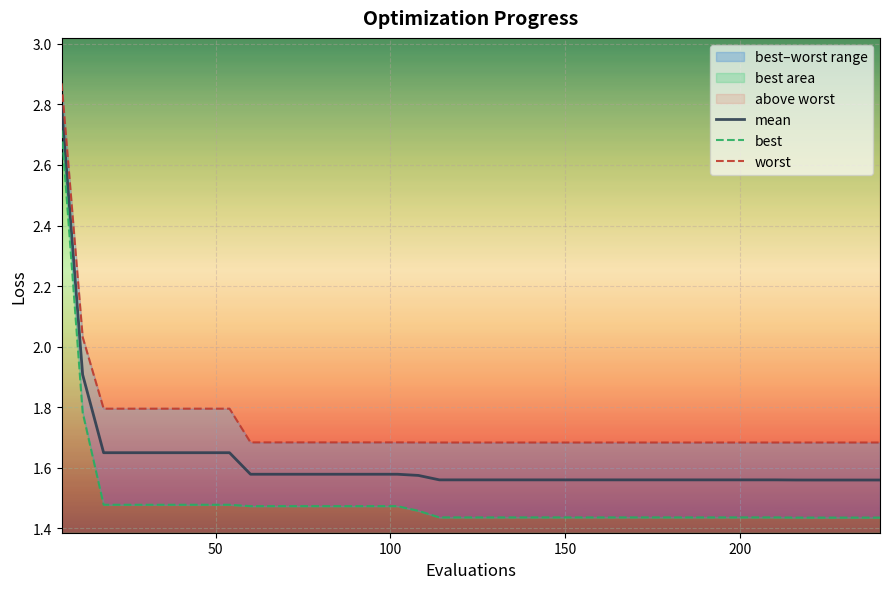

What is the maximum value for mean?

2.8